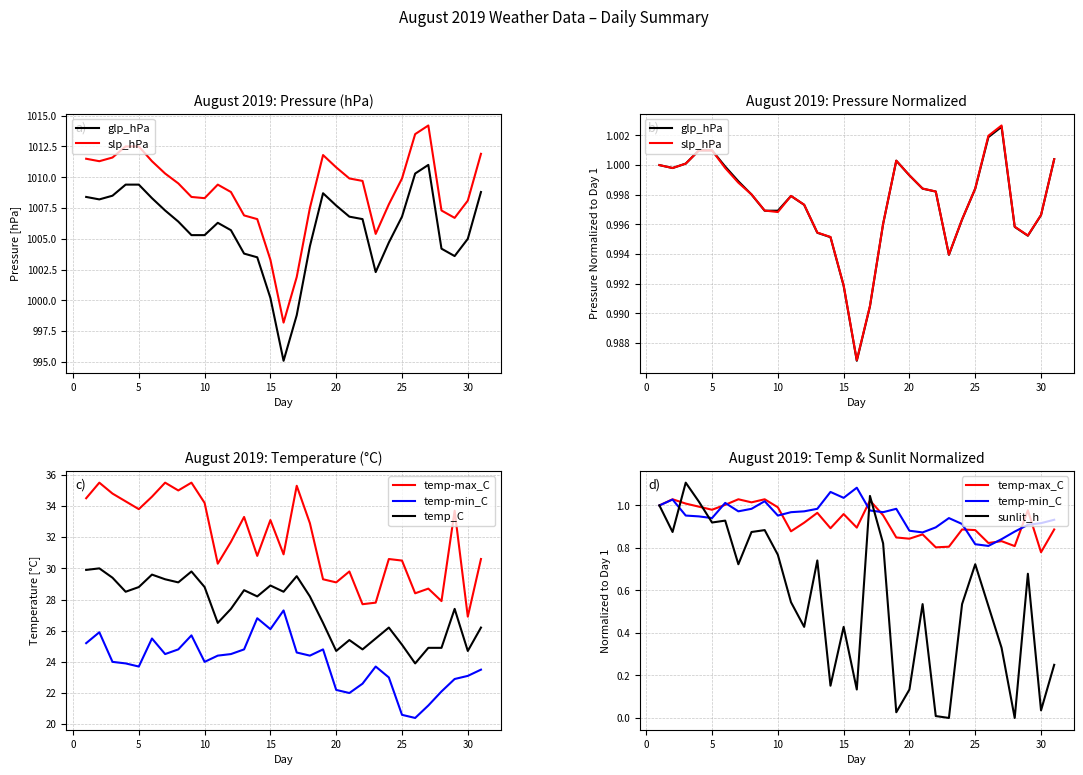

Which series has the largest range (max minus min)?

temp_C